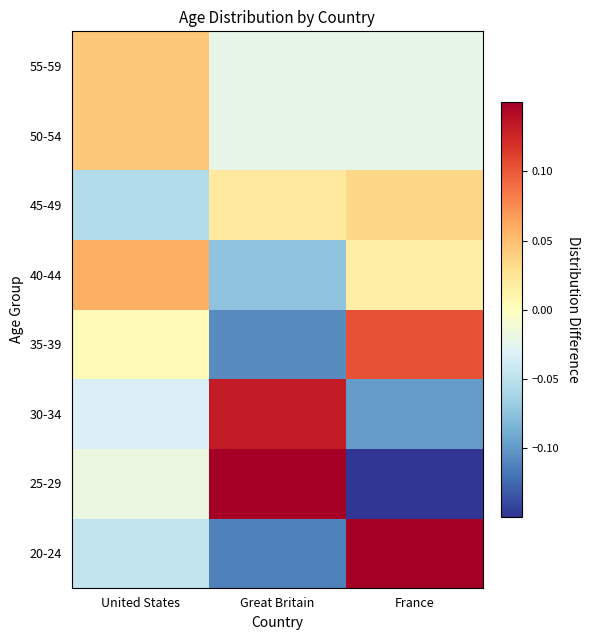

Which has a higher value, Great Britain or United States?

United States